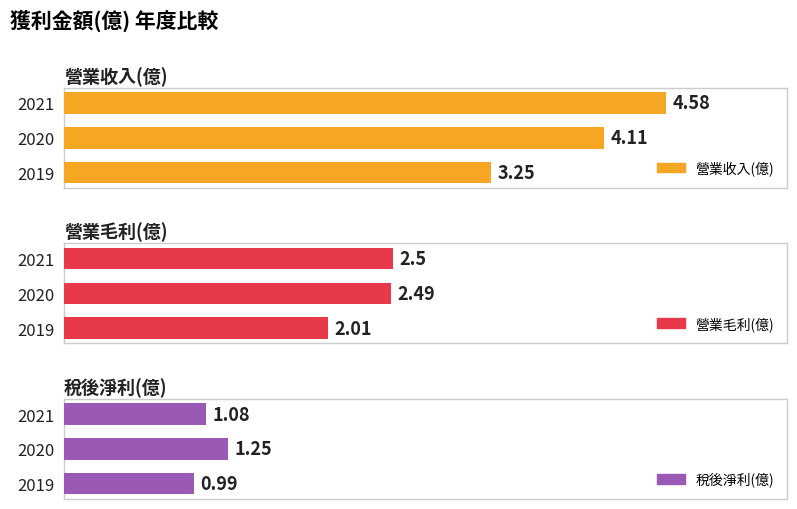

List the series in order of their peak value, highest first.

營業收入(億), 營業毛利(億), 稅後淨利(億)